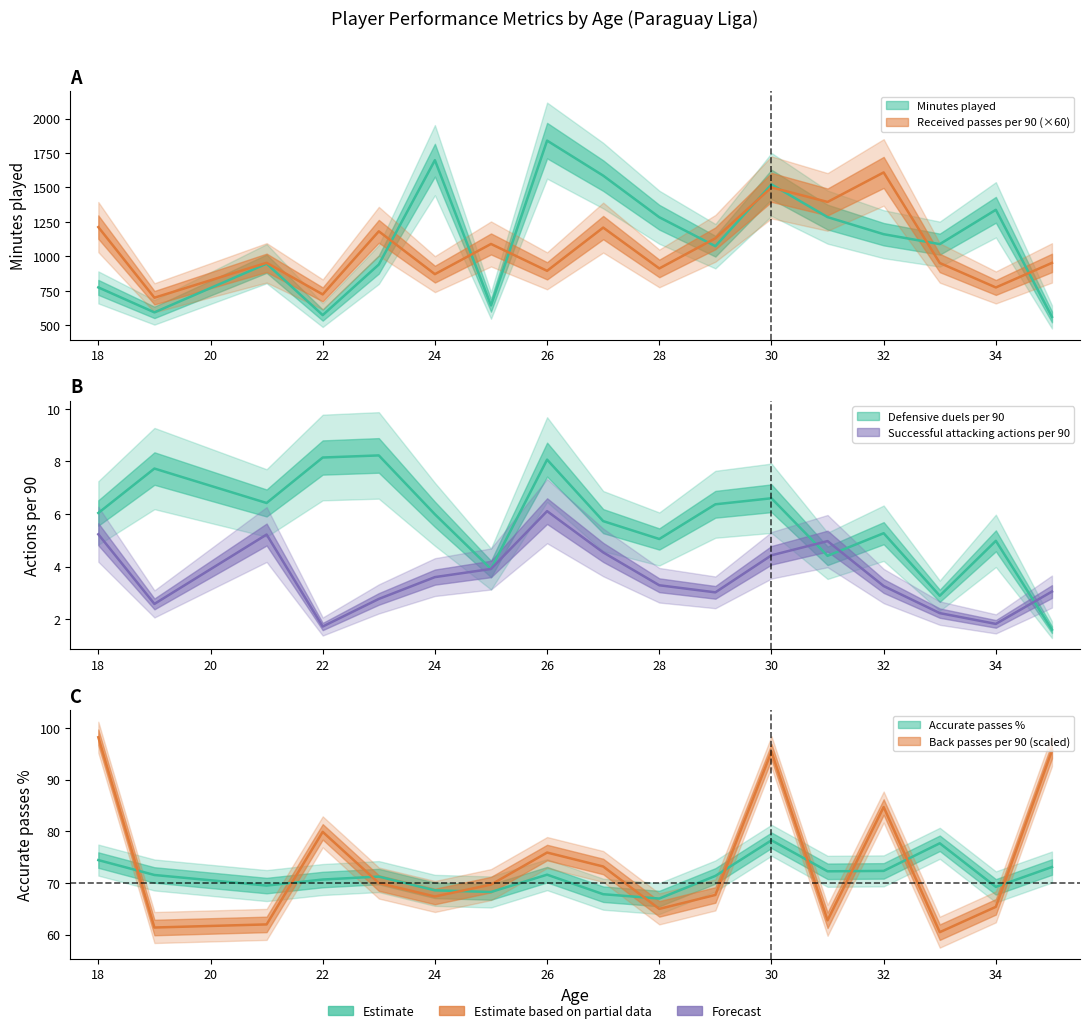

Which series has the widest spread of values?

Minutes played